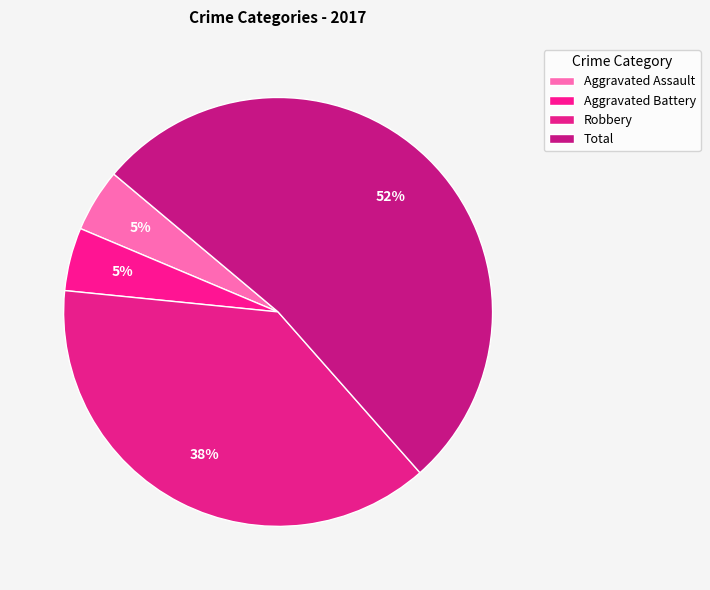

What percentage is the Robbery slice, to the nearest percent?

38%